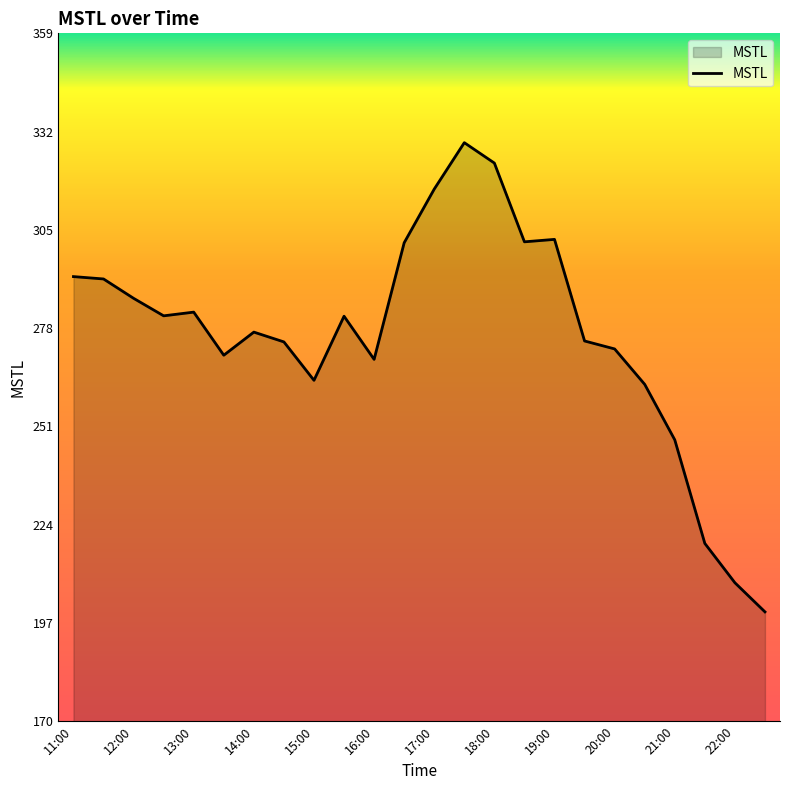

What is the greatest value displayed?

328.8